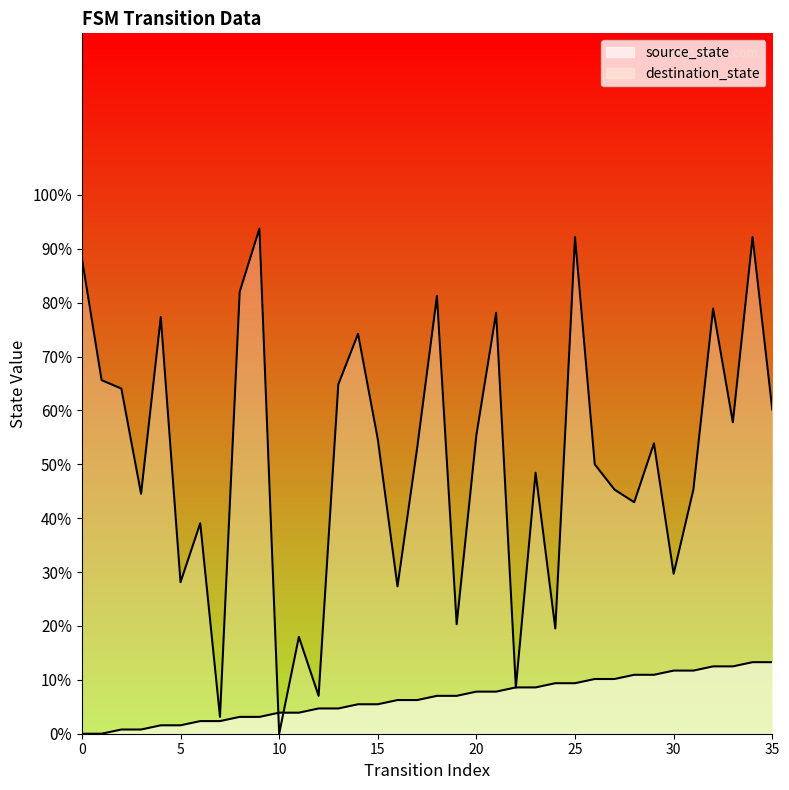

At which category does destination_state reach its first local peak?

4